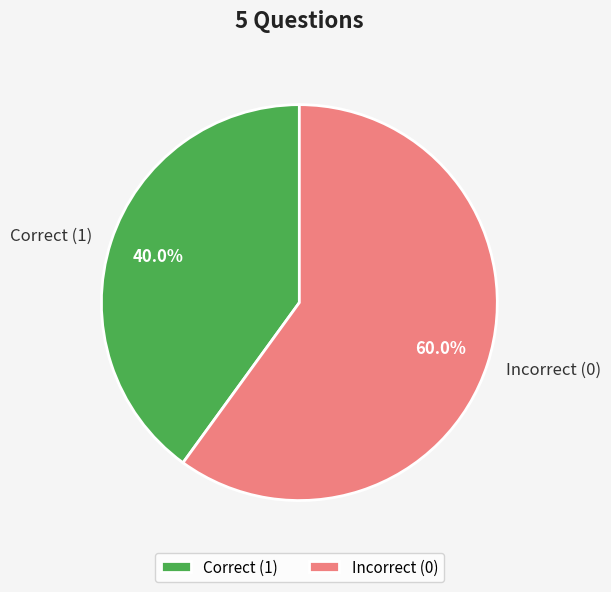

How many segments does this pie chart have?

2